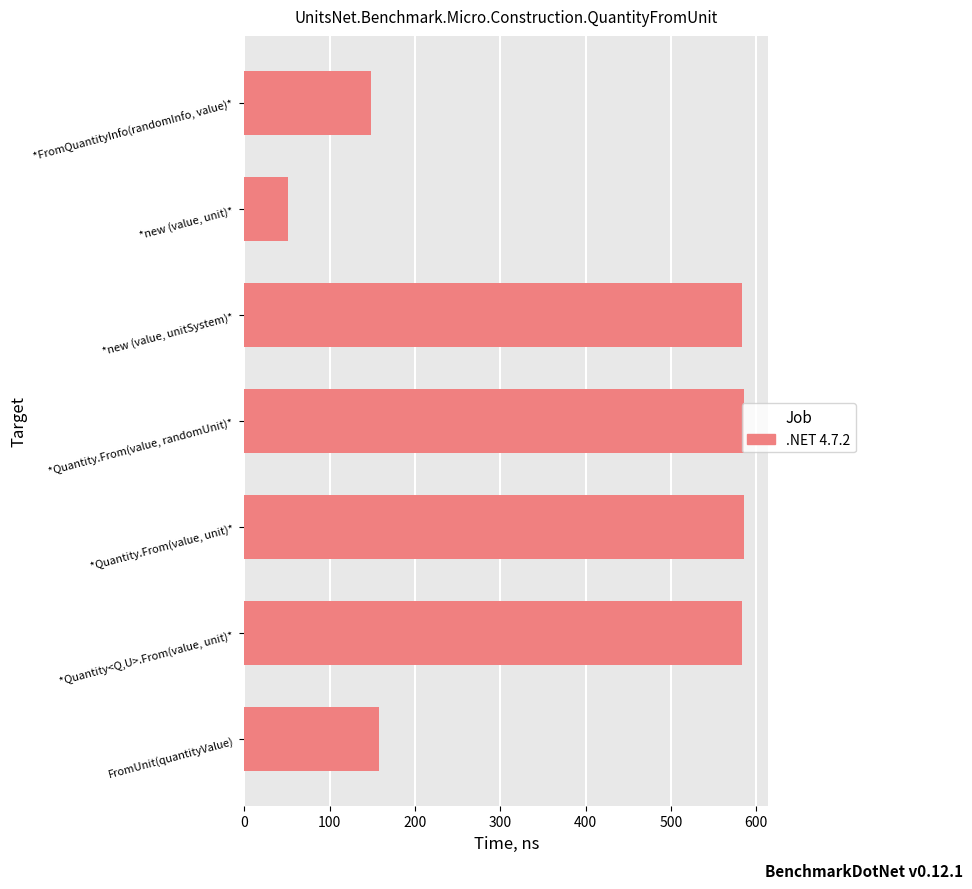

Is it true that the value at *FromQuantityInfo(randomInfo, value)* is 242.8?

False